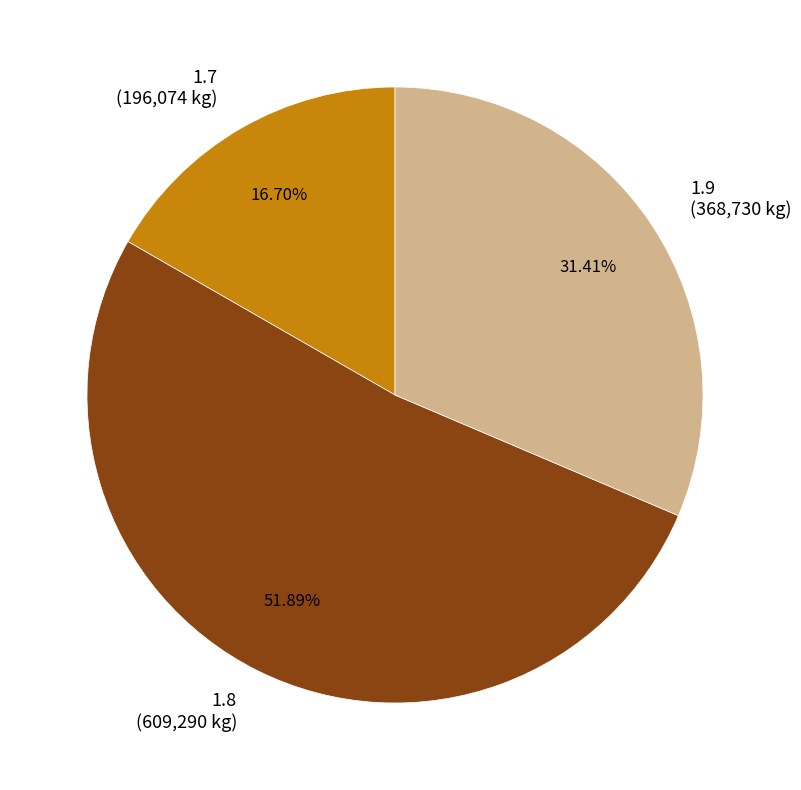

What percentage is the 1.7 slice, to the nearest percent?

17%